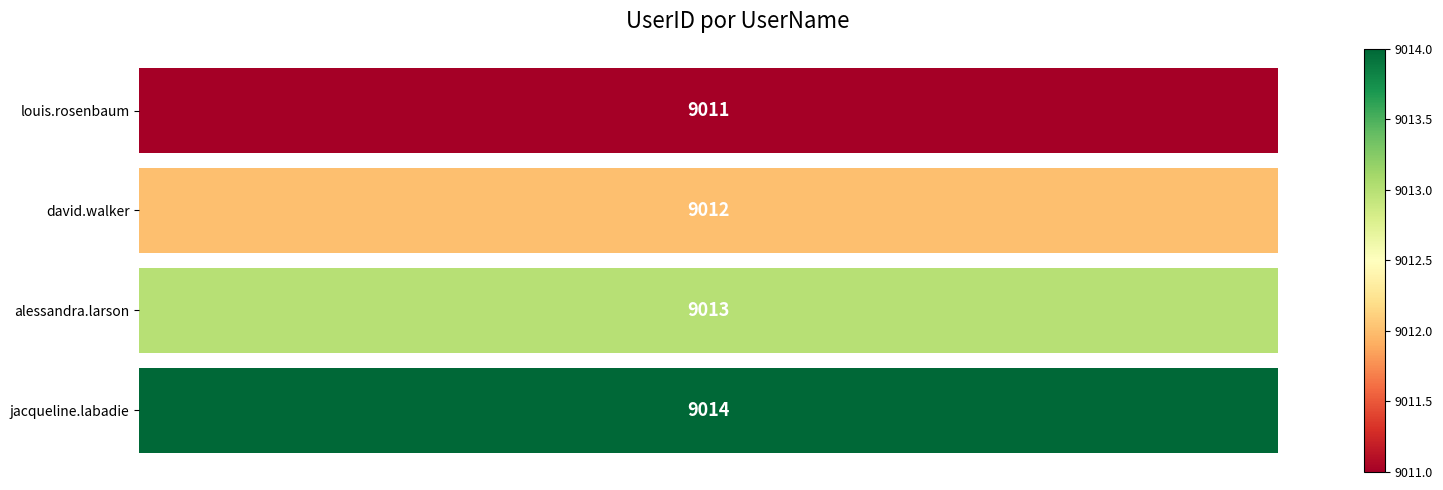

What is the difference between the maximum and minimum values?

3